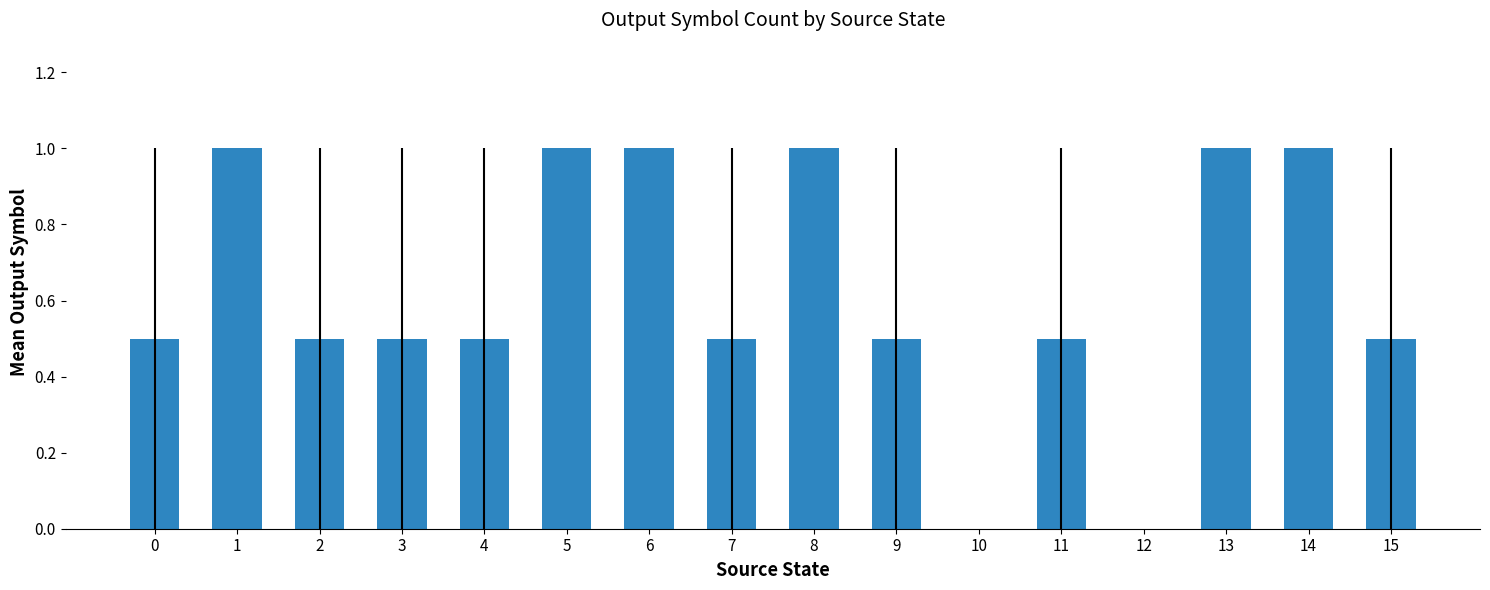

The value at 7 is 0.2. True or false?

False